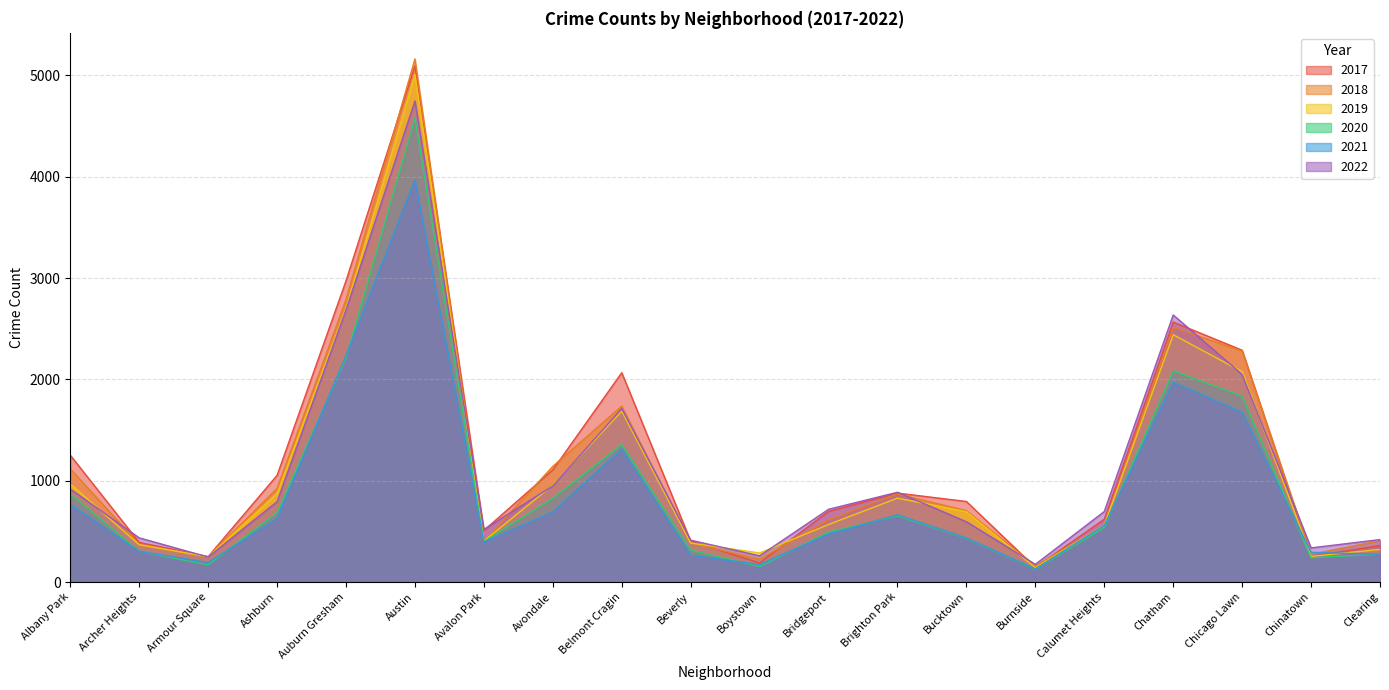

Does the chart have visible grid lines?

Yes